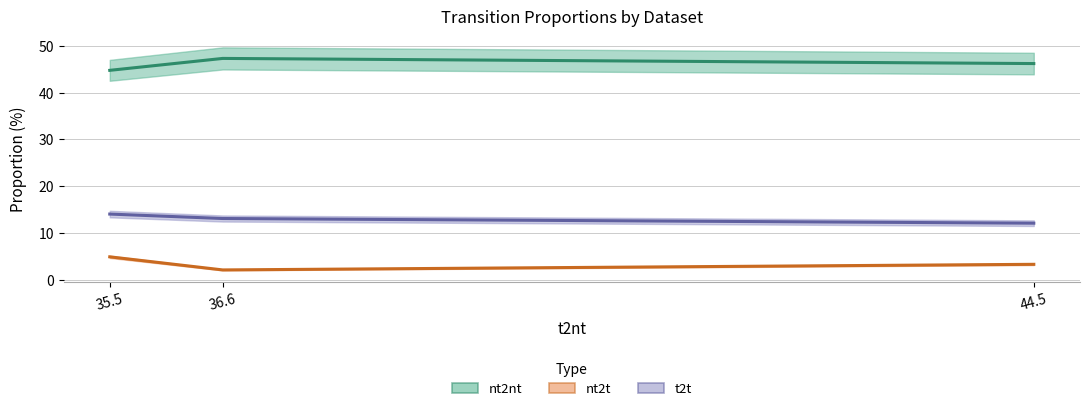

Reading left to right, list all the values displayed in this chart.

nt2nt: 44.8	47.3	46.2
nt2t: 4.8	2.0	3.2
t2t: 14.0	13.1	12.1